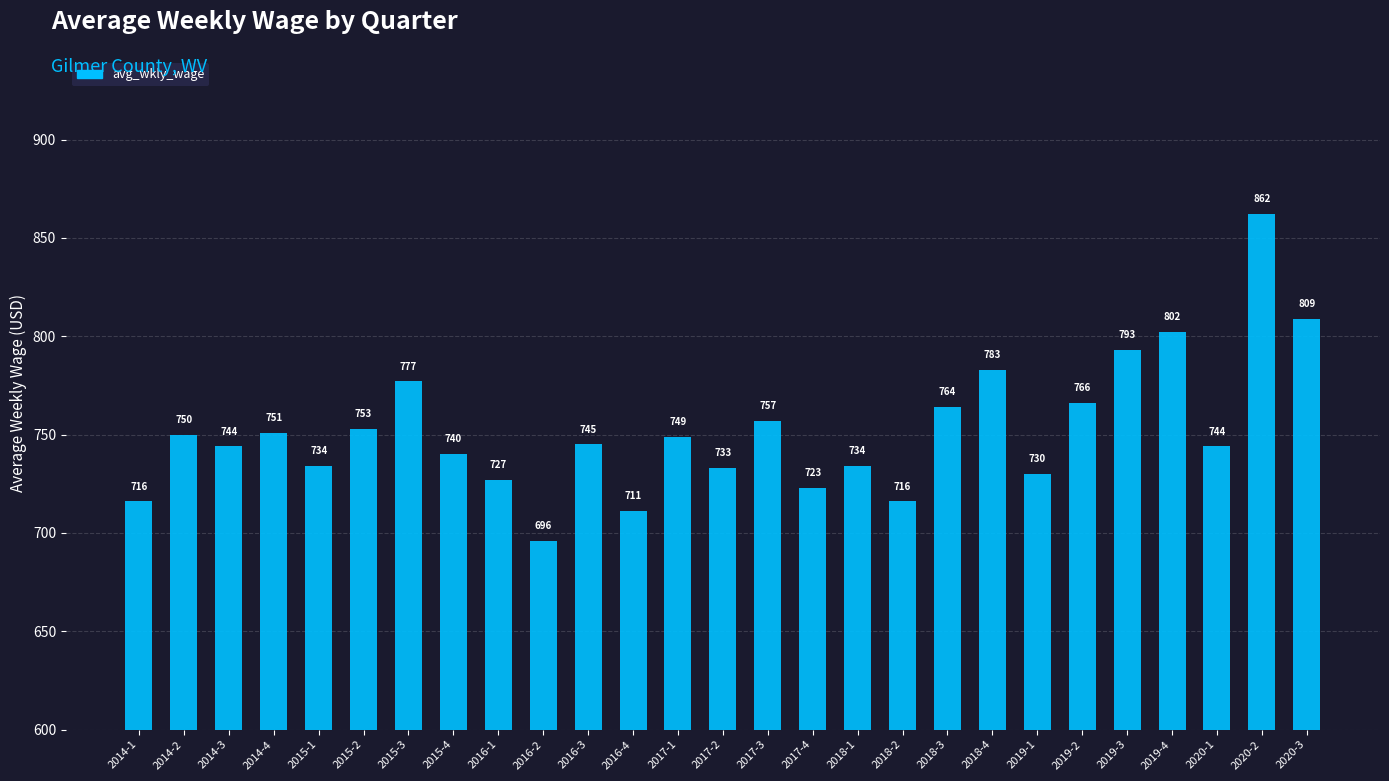

What is the sum of the values at 2014-4 and 2014-3?

1495